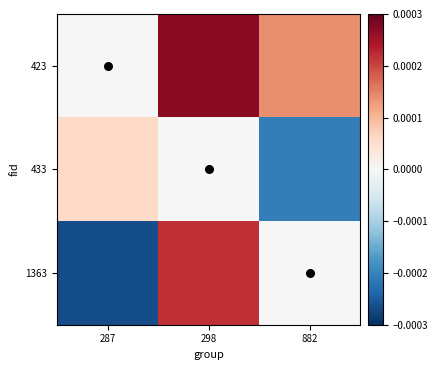

Which series has the largest range (max minus min)?

1363